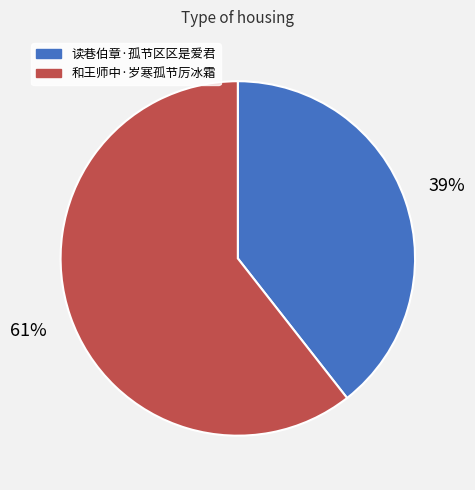

What percentage is the 和王师中·岁寒孤节厉冰霜 slice, to the nearest percent?

61%